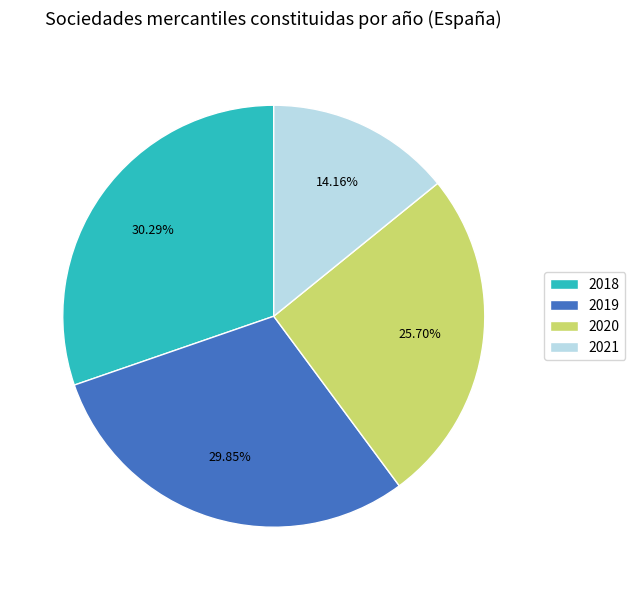

What is the ratio of the value at 2018 to the value at 2019?

1.0